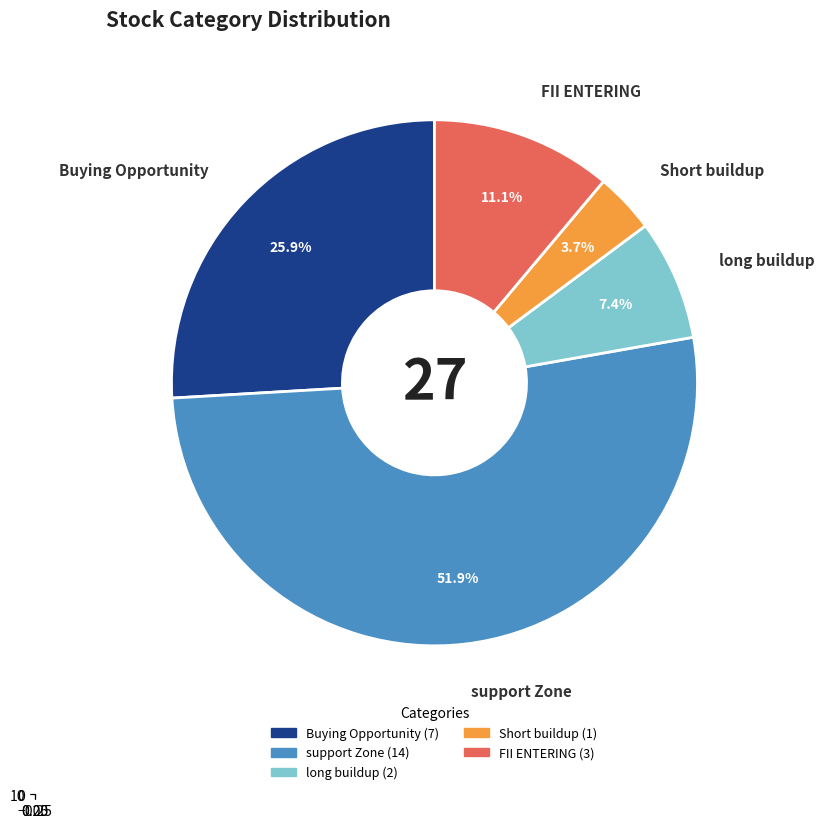

Is it true that Buying Opportunity is 20% of the pie?

False